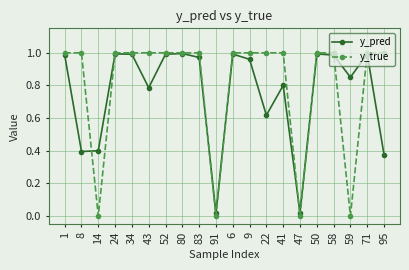

Count the y_true values in the range 1 to 2.

16